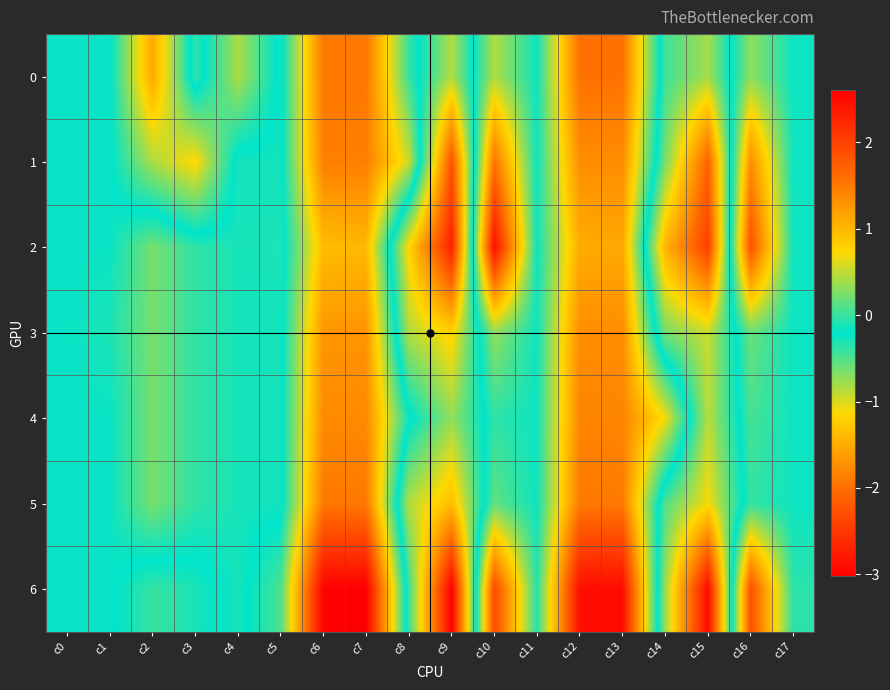

Which category has the highest value across all series?

c7